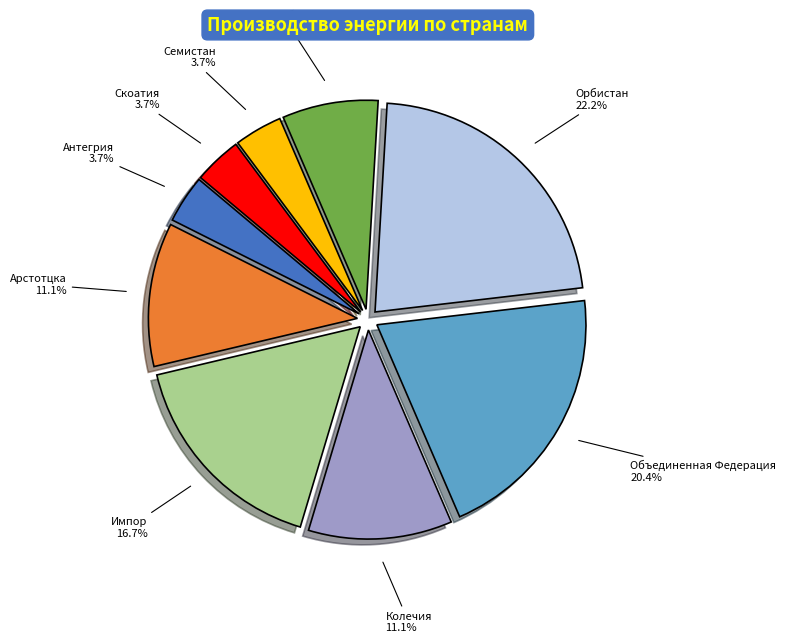

What is the largest slice in the pie chart?

Орбистан